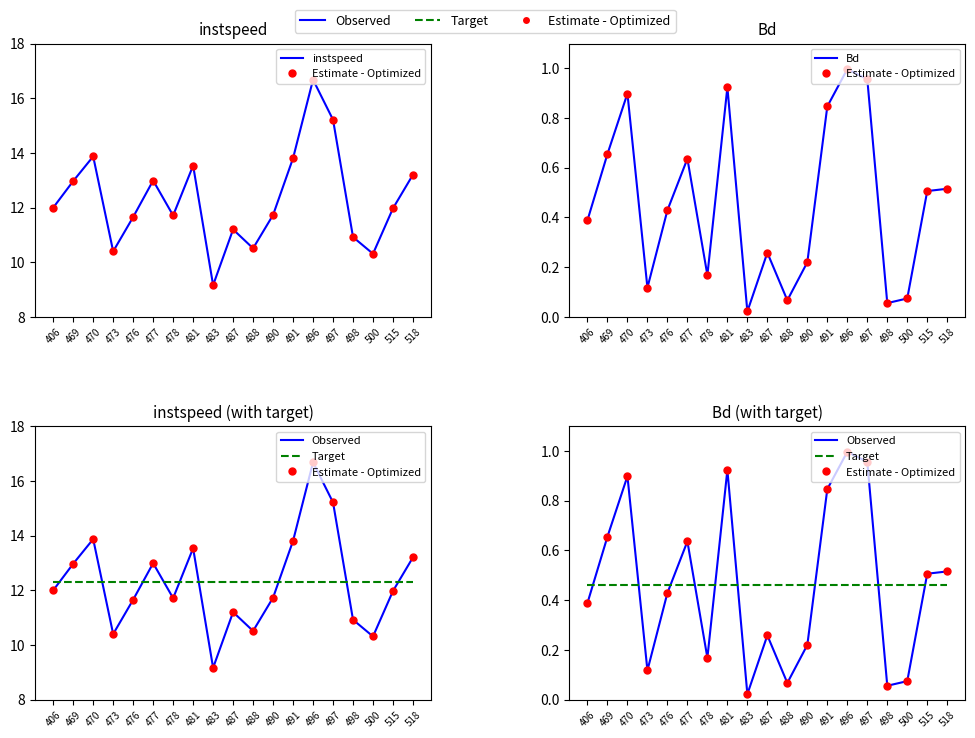

Reading left to right, extract all data points from this chart.

instspeed: 406=12.0	469=13.0	470=13.9	473=10.4	476=11.7	477=13.0	478=11.7	481=13.5	483=9.2	487=11.2	488=10.5	490=11.7	491=13.8	496=16.7	497=15.2	498=10.9	500=10.3	515=12.0	518=13.2
Estimate - Optimized: 406=0.4	469=0.7	470=0.9	473=0.1	476=0.4	477=0.6	478=0.2	481=0.9	483=0.0	487=0.3	488=0.1	490=0.2	491=0.8	496=1.0	497=1.0	498=0.1	500=0.1	515=0.5	518=0.5
Bd: 406=0.4	469=0.7	470=0.9	473=0.1	476=0.4	477=0.6	478=0.2	481=0.9	483=0.0	487=0.3	488=0.1	490=0.2	491=0.8	496=1.0	497=1.0	498=0.1	500=0.1	515=0.5	518=0.5
Observed: 406=0.4	469=0.7	470=0.9	473=0.1	476=0.4	477=0.6	478=0.2	481=0.9	483=0.0	487=0.3	488=0.1	490=0.2	491=0.8	496=1.0	497=1.0	498=0.1	500=0.1	515=0.5	518=0.5
Target: 406=0.5	469=0.5	470=0.5	473=0.5	476=0.5	477=0.5	478=0.5	481=0.5	483=0.5	487=0.5	488=0.5	490=0.5	491=0.5	496=0.5	497=0.5	498=0.5	500=0.5	515=0.5	518=0.5